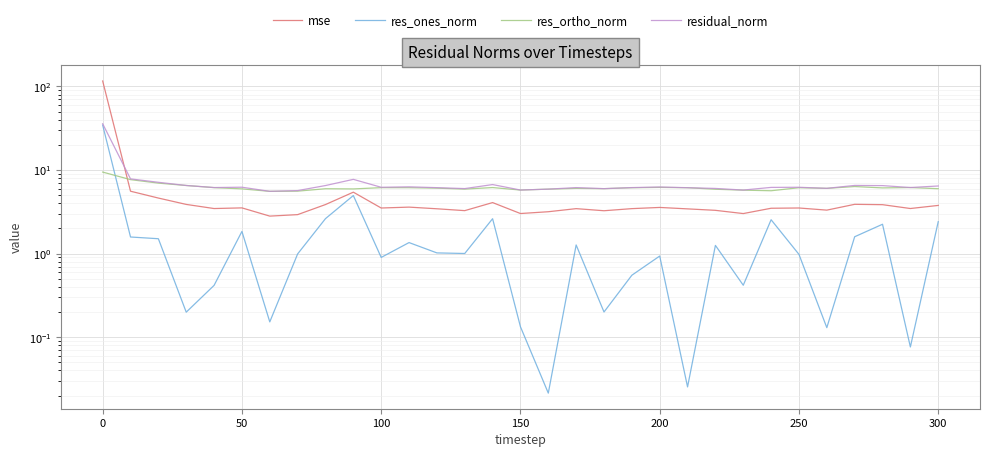

What is the difference between the maximum and second lowest values in the residual_norm series?

30.1